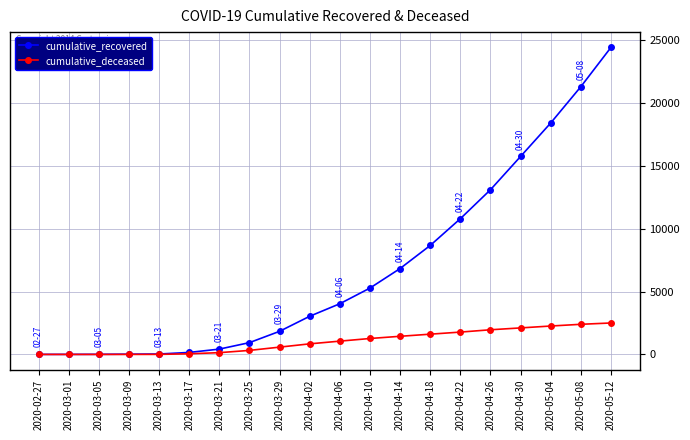

Read the cumulative_recovered value at 2020-03-13.

33